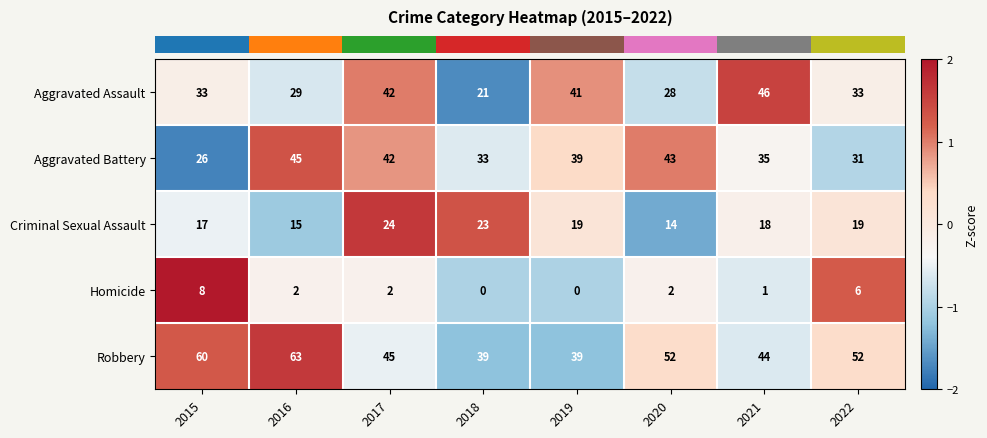

Which label corresponds to the largest value in the chart?

2016